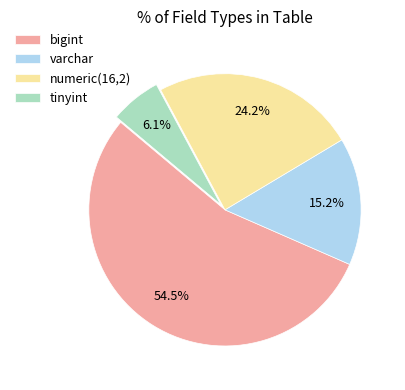

Which has a higher value, bigint or numeric(16,2)?

bigint